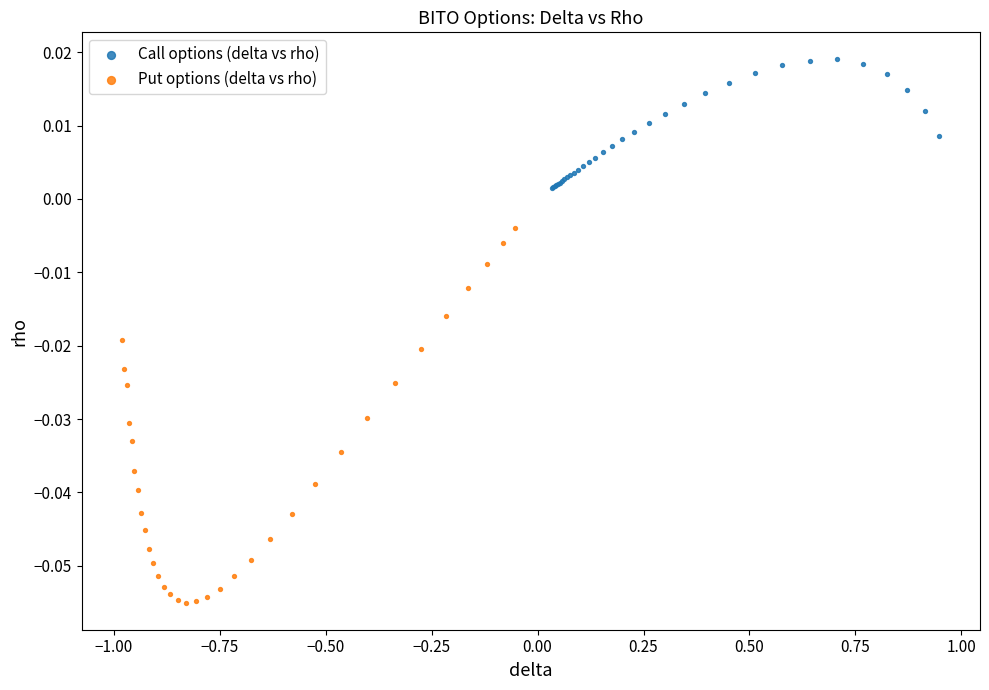

Which series contains the lowest Y value?

Put options (delta vs rho)